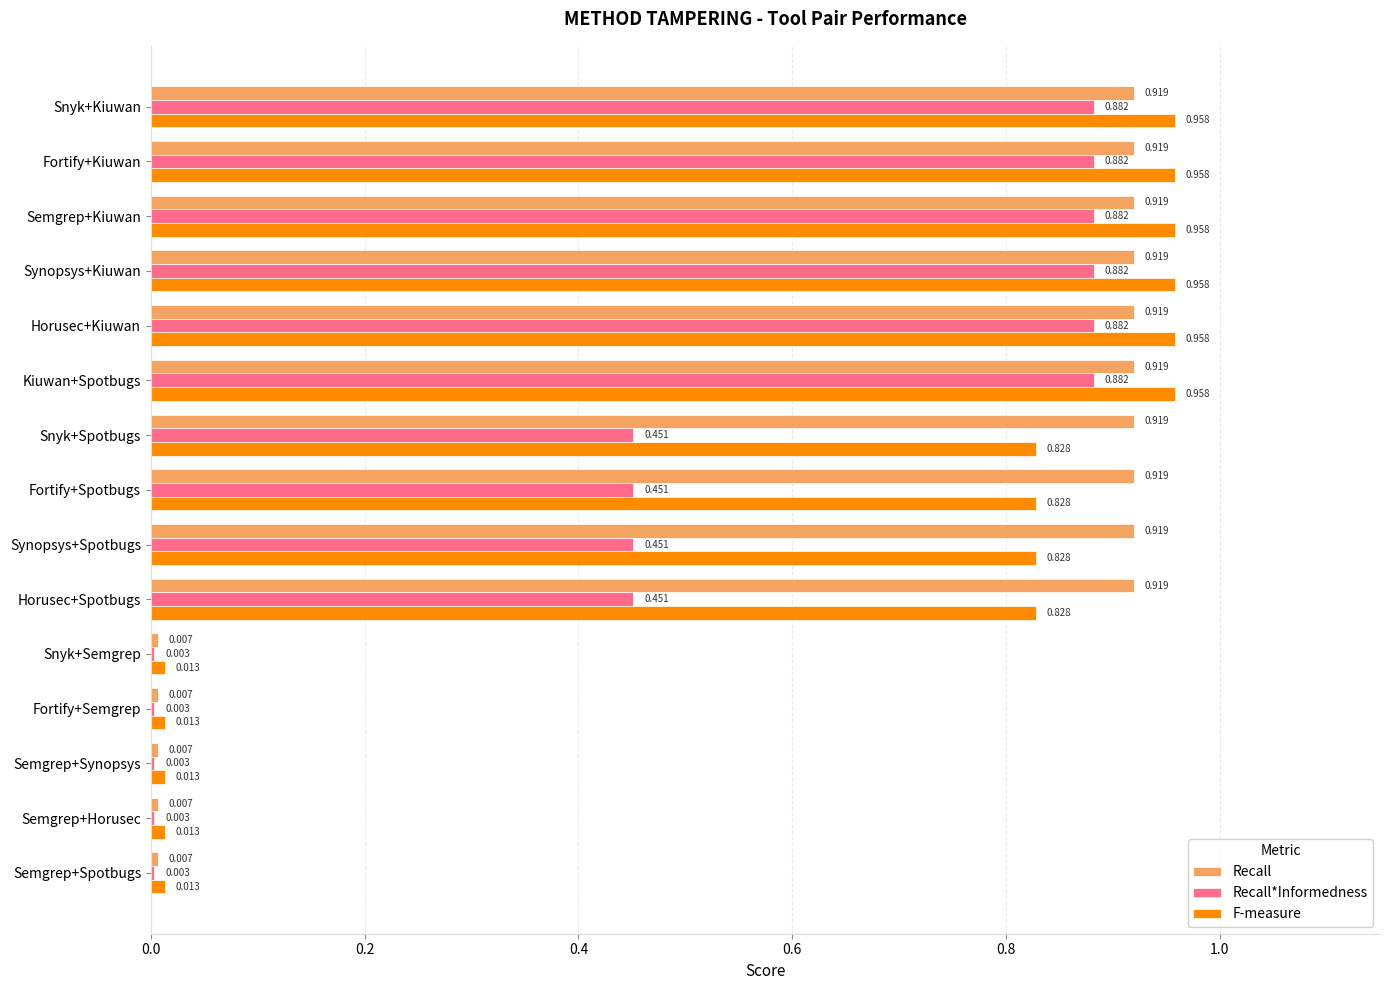

Which series has the largest total across all categories?

Recall